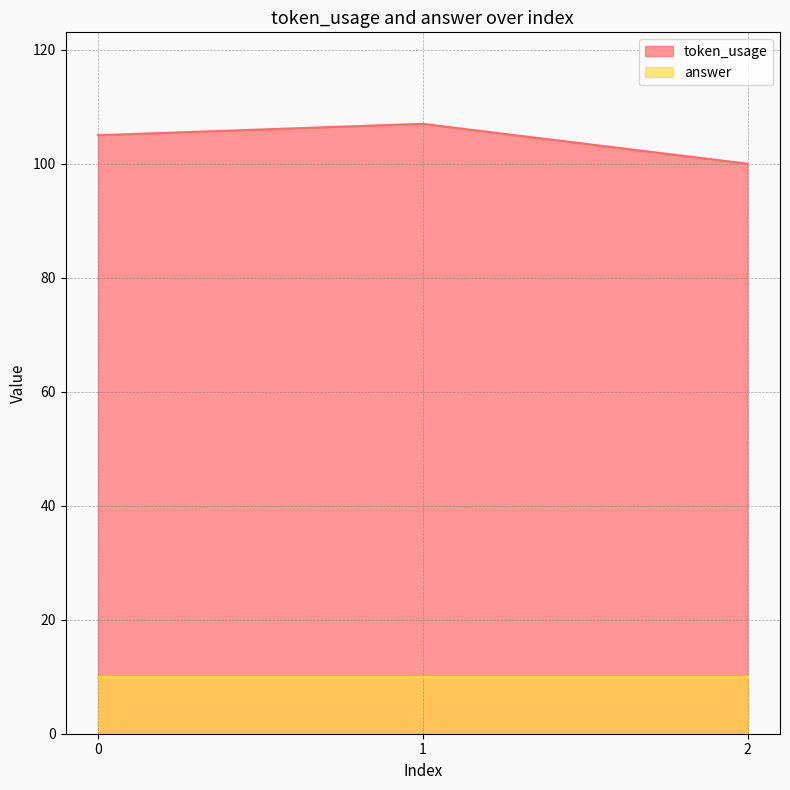

At which category does the chart reach its minimum across all series?

2